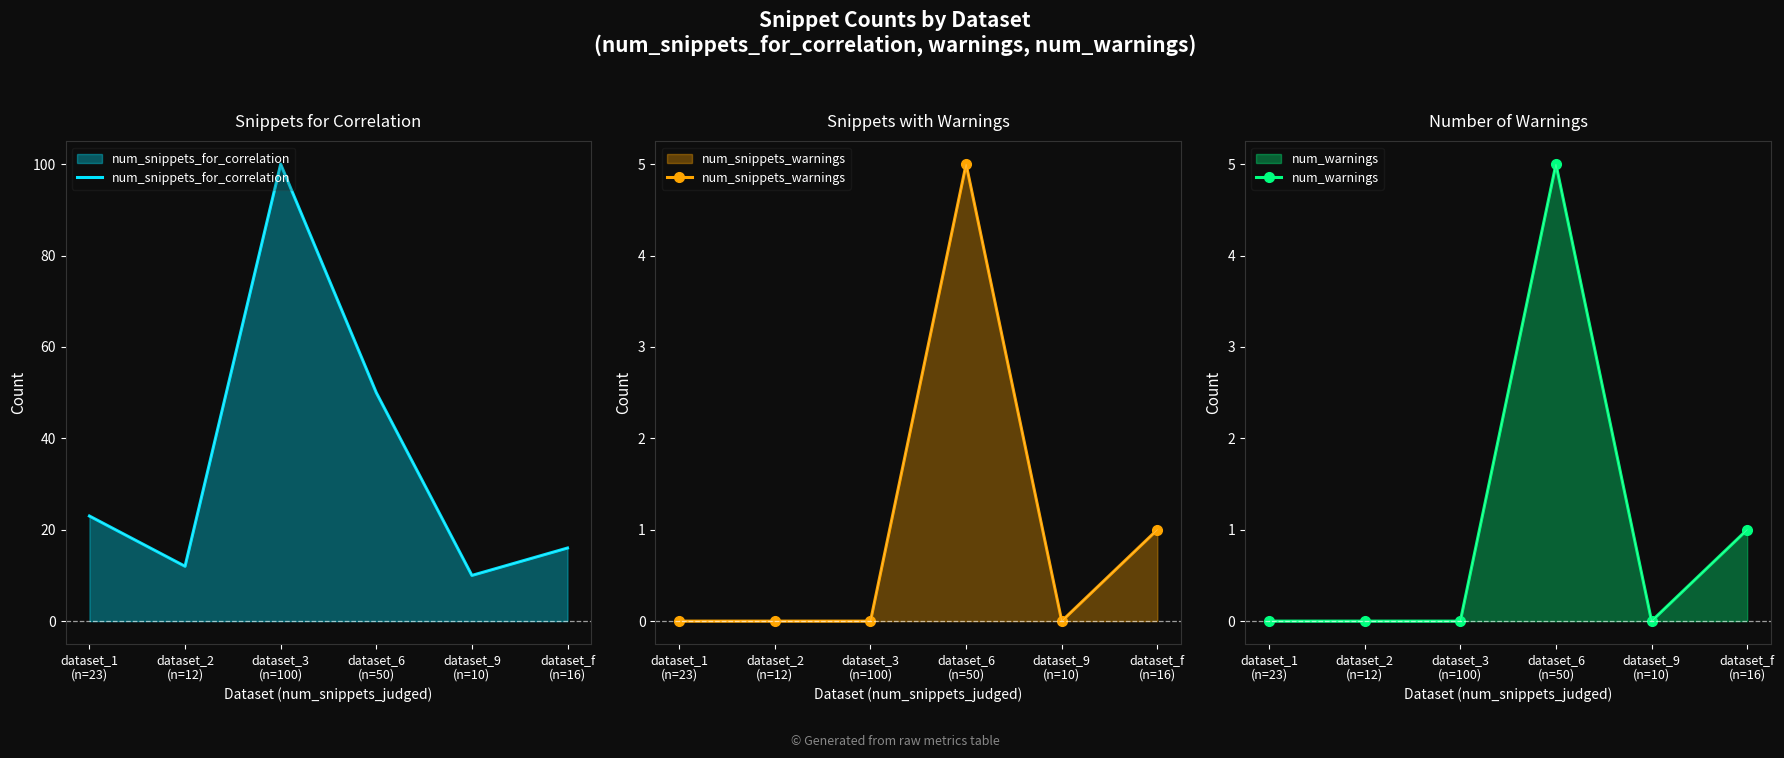

Which series changed the most between dataset_3
(n=100) and dataset_9
(n=10)?

num_snippets_for_correlation